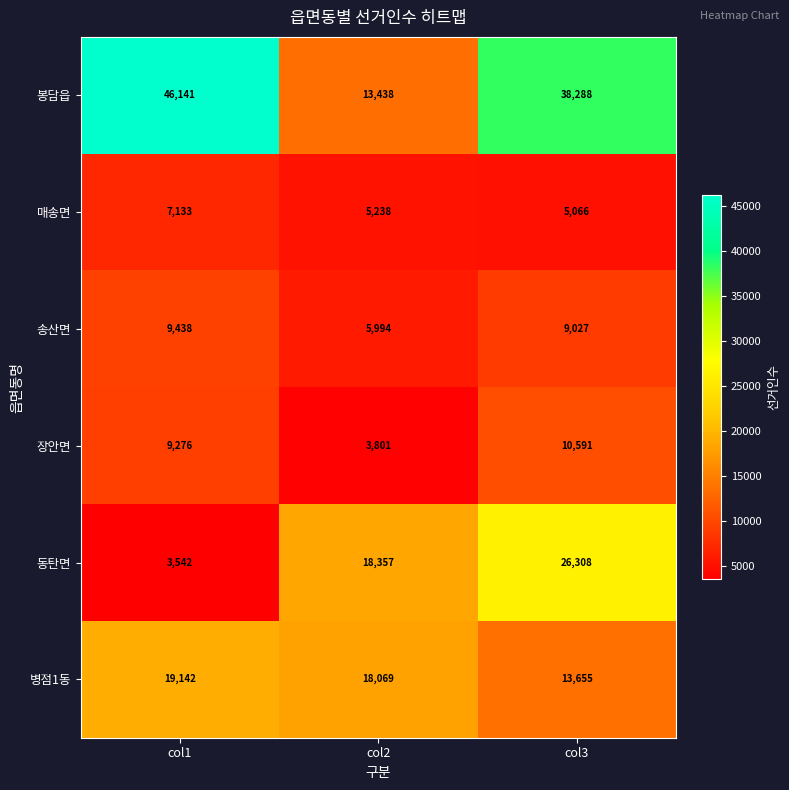

What is the smallest value displayed?

3542